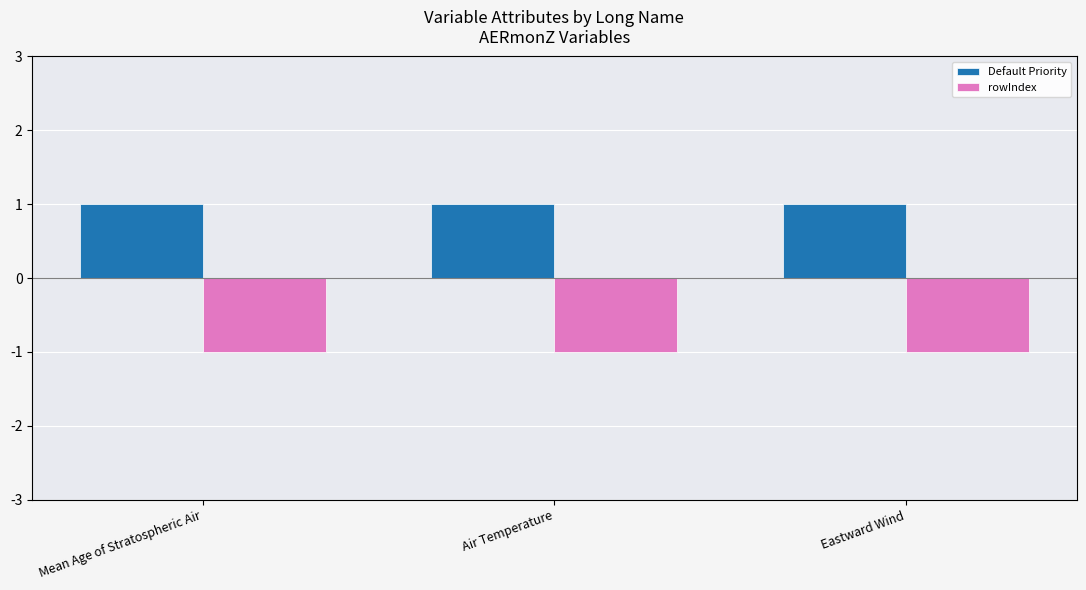

Reading left to right, transcribe all the data shown in this chart.

Default Priority: Mean Age of Stratospheric Air=1	Air Temperature=1	Eastward Wind=1
rowIndex: Mean Age of Stratospheric Air=-1	Air Temperature=-1	Eastward Wind=-1